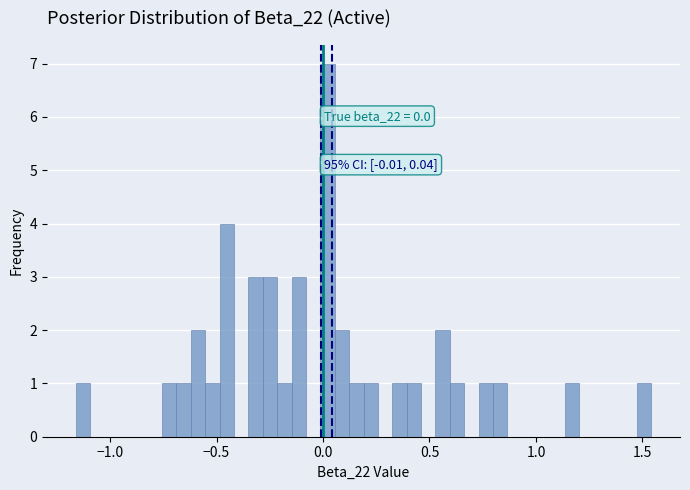

Read against the x-axis, roughly where is the centre of the tallest bar?

0.00